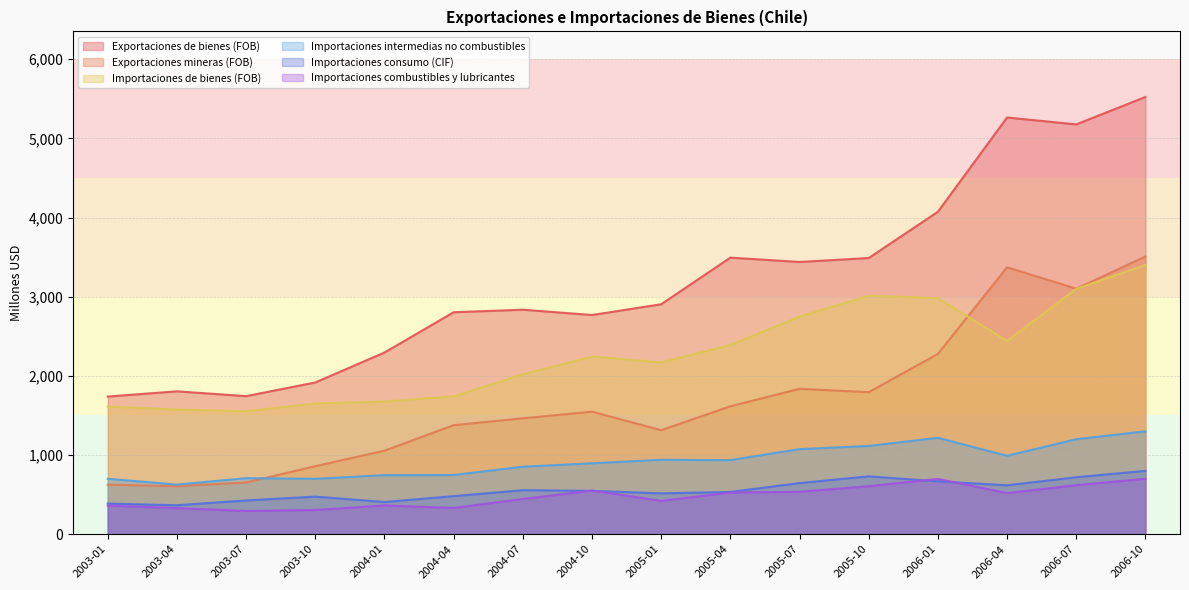

What is the approximate value of Exportaciones de bienes (FOB) at 2005-01, to the nearest 10?

2900